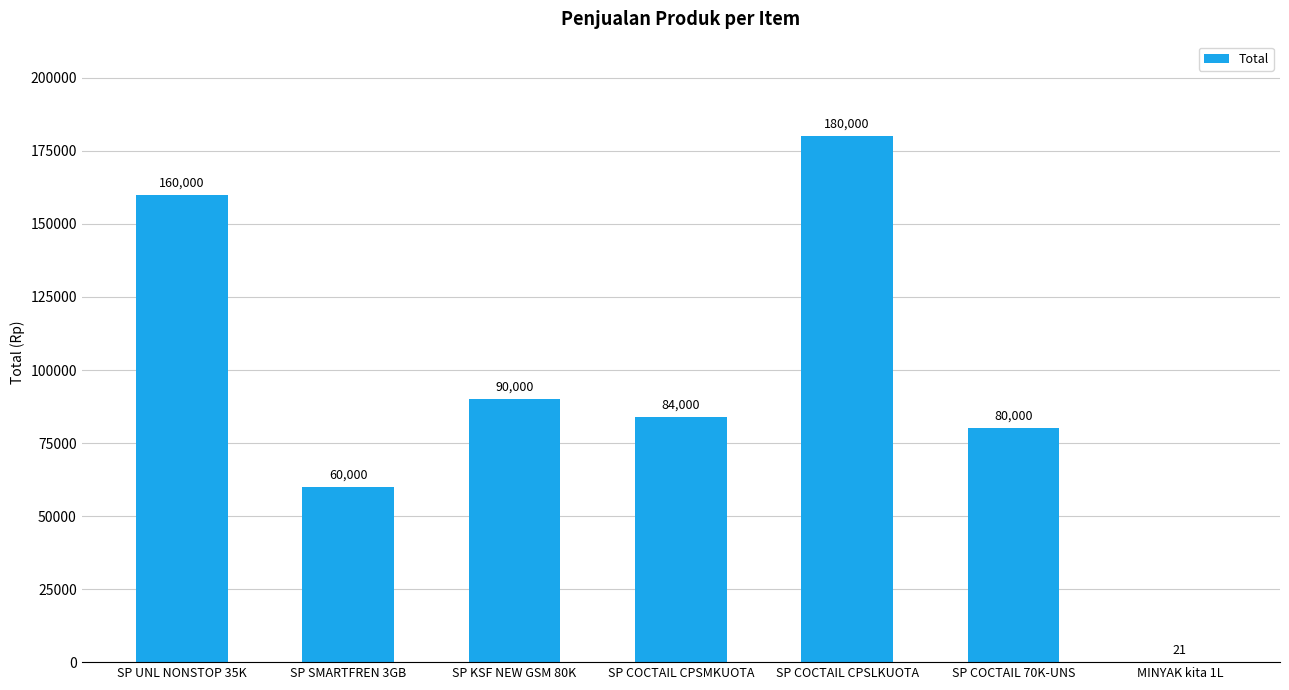

Reading left to right, what are all the values shown in this chart?

SP UNL NONSTOP 35K=160000	SP SMARTFREN 3GB=60000	SP KSF NEW GSM 80K=90000	SP COCTAIL CPSMKUOTA=84000	SP COCTAIL CPSLKUOTA=180000	SP COCTAIL 70K-UNS=80000	MINYAK kita 1L=21